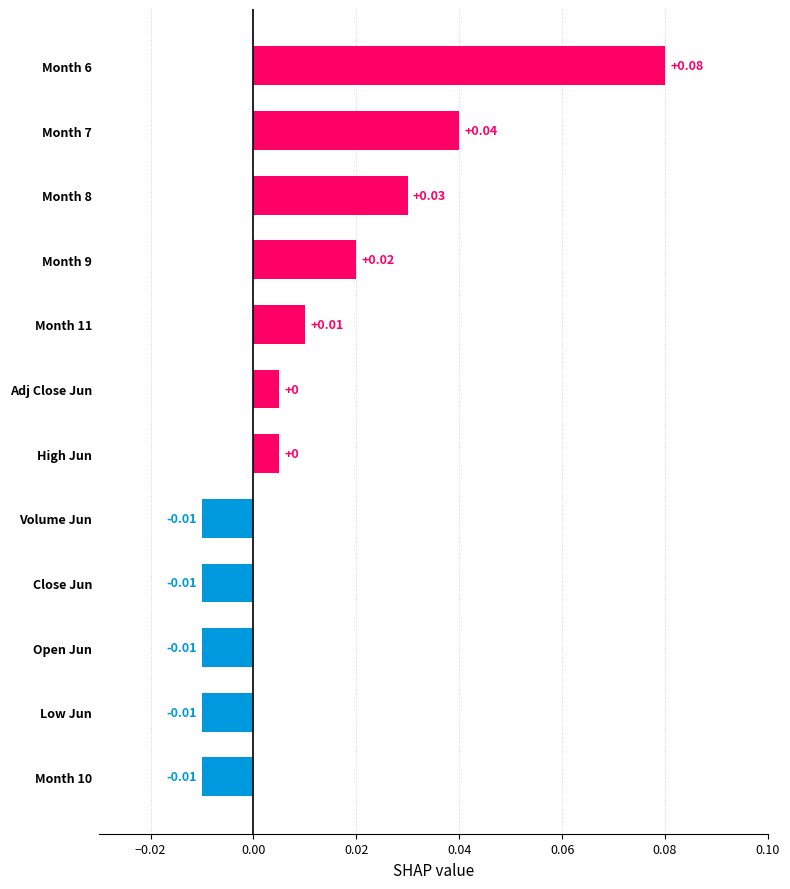

Between Month 11 and Open Jun, which is larger?

Month 11